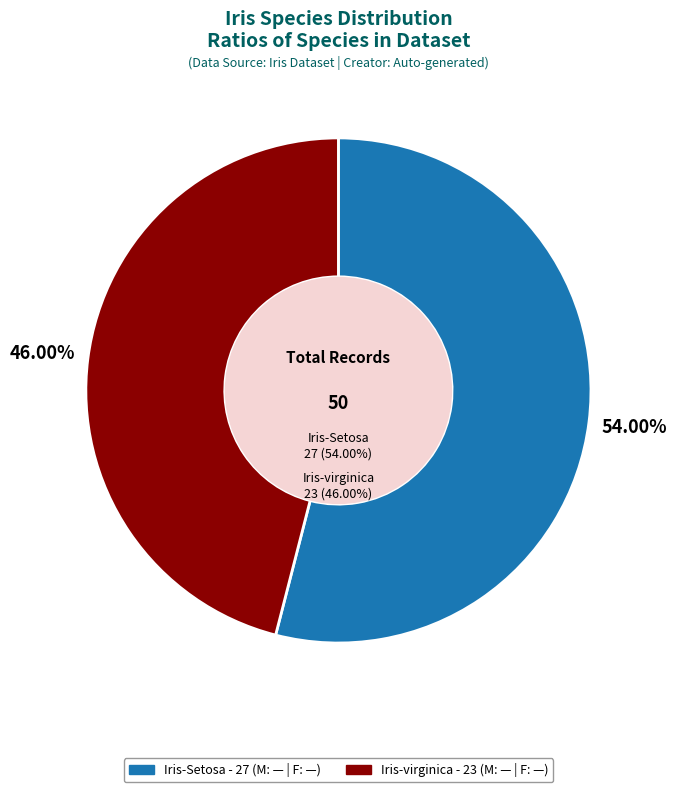

Rank the categories by value from lowest to highest.

Iris-virginica, Iris-Setosa